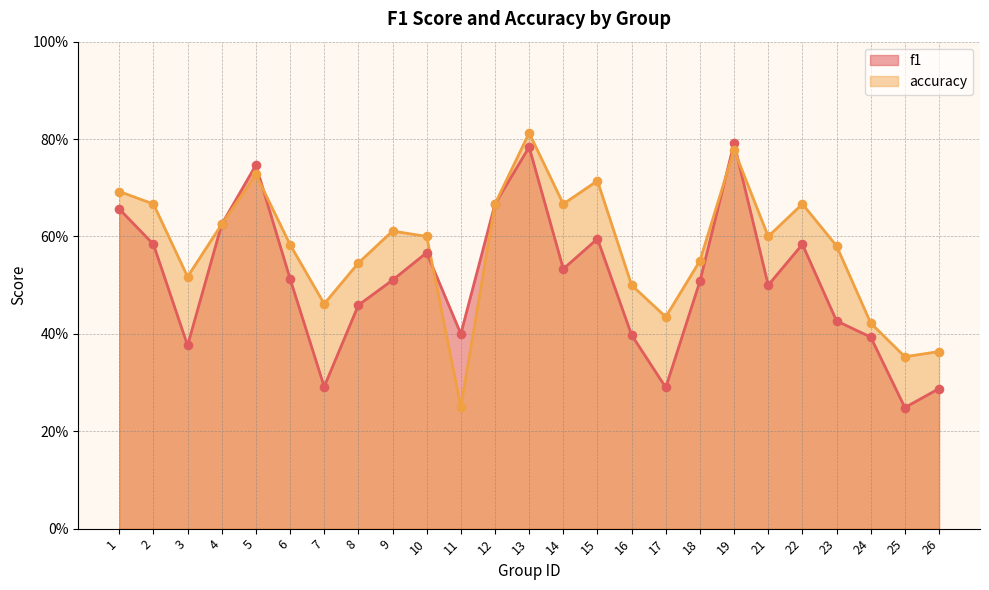

Is the value of f1 at 7 greater than the value of accuracy at 9?

No